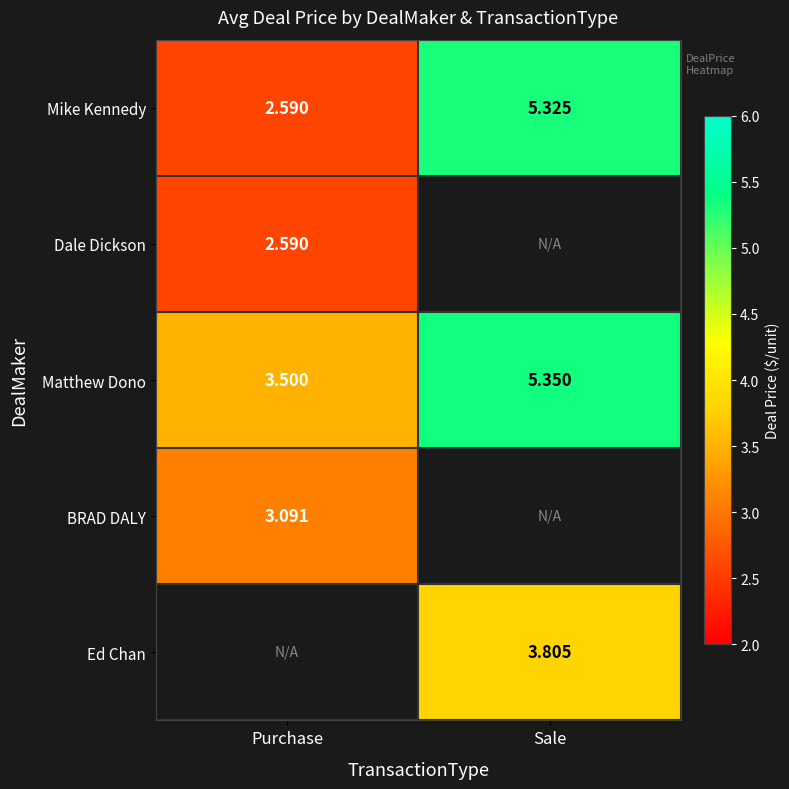

Is the value of Matthew Dono at Sale greater than the value of Mike Kennedy at Purchase?

Yes